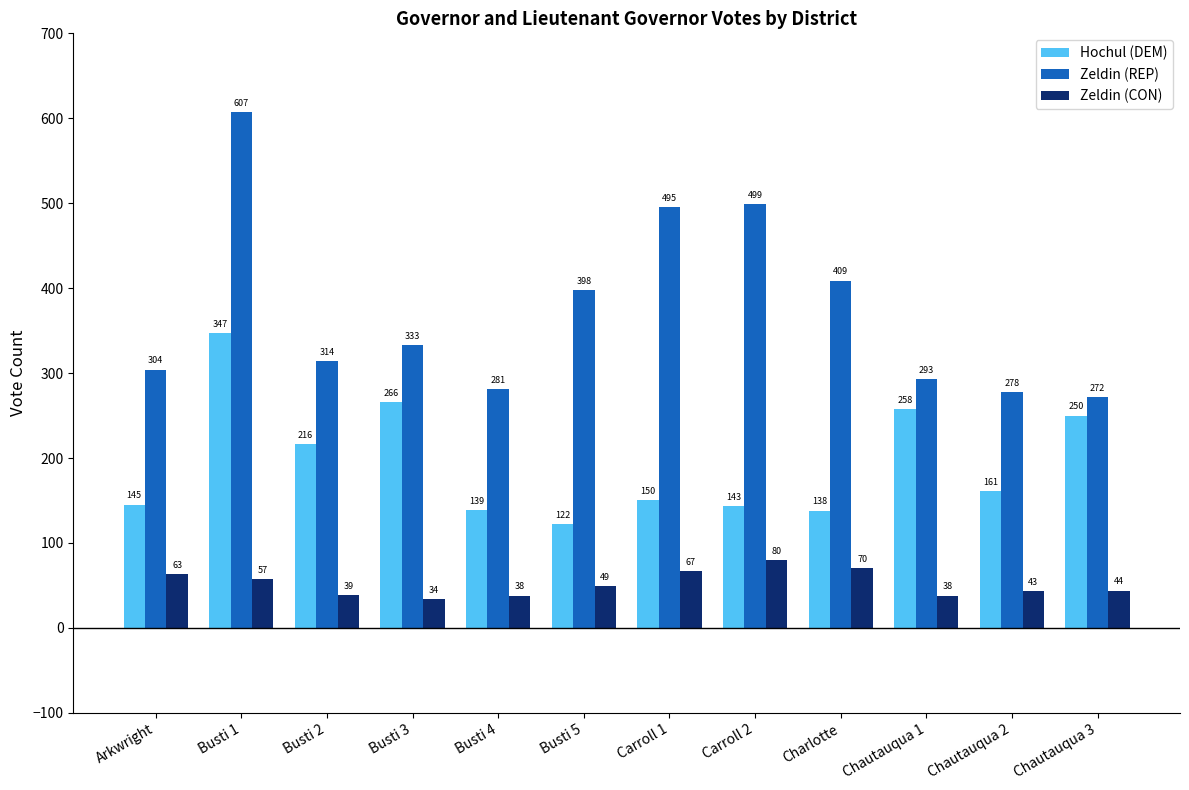

What is the difference between the maximum and minimum values in the Zeldin (CON) series?

46